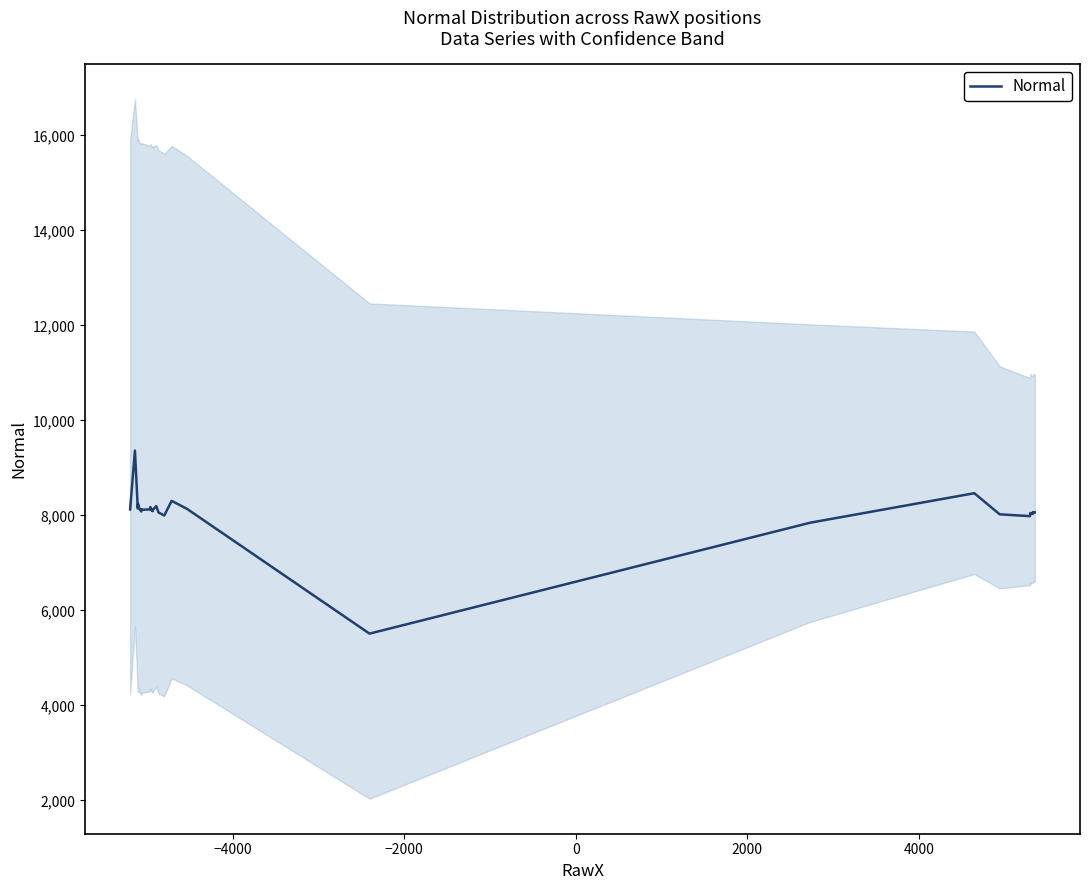

Does the chart display data point markers on the line(s)?

No